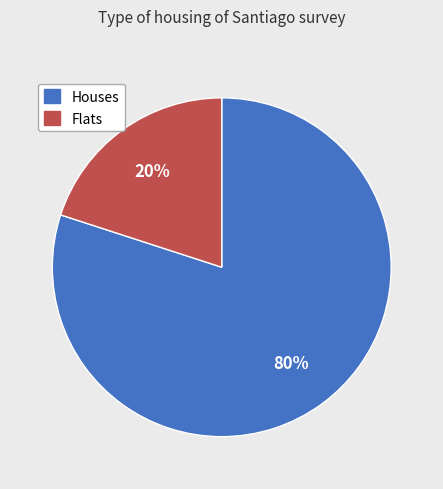

To the nearest percent, what is the average slice percentage?

50%